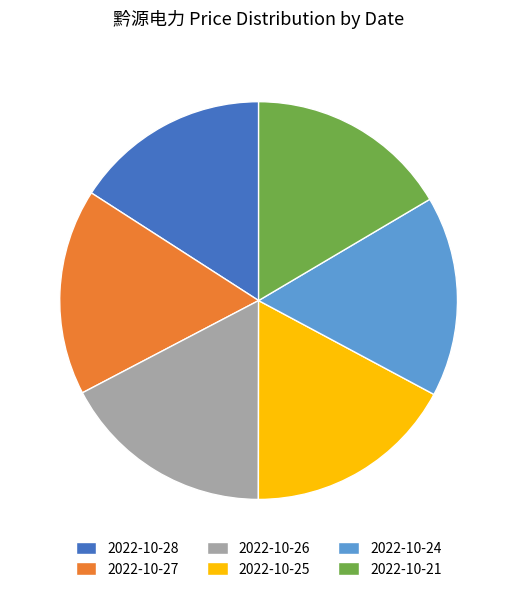

Is 2022-10-21 the majority of the pie?

No